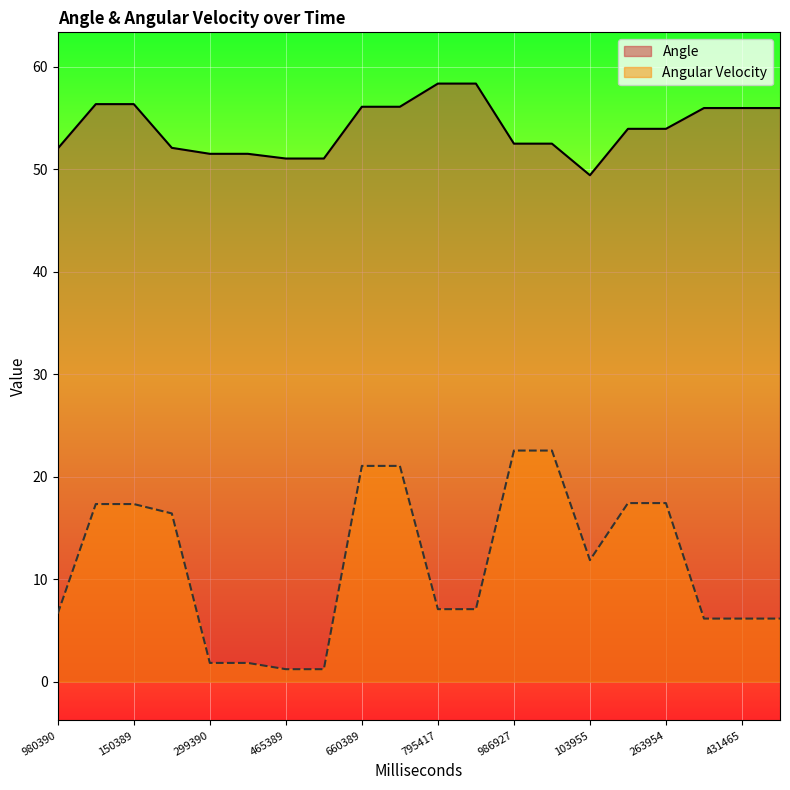

What is the difference between the Angular Velocity values at 263954 and 660389?

3.6